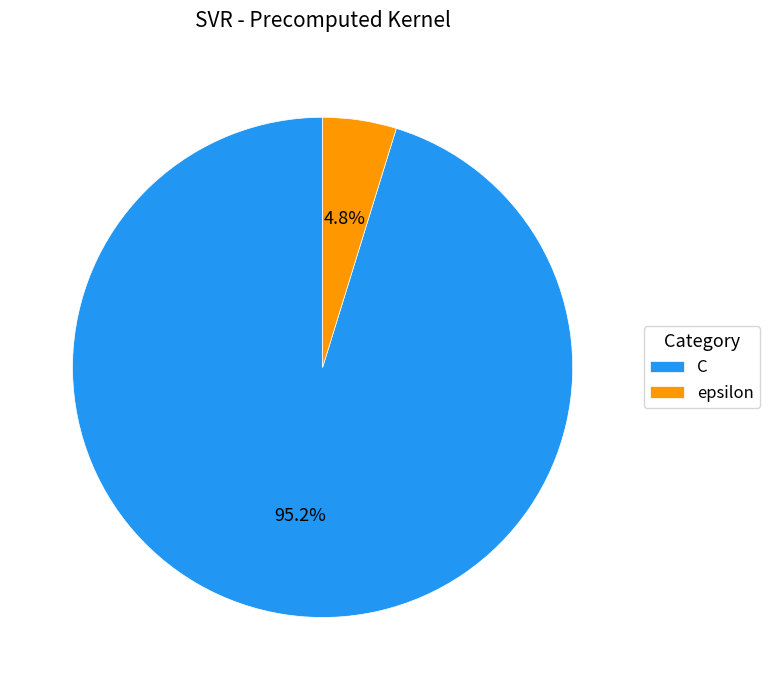

What percentage is the epsilon slice, to the nearest percent?

5%